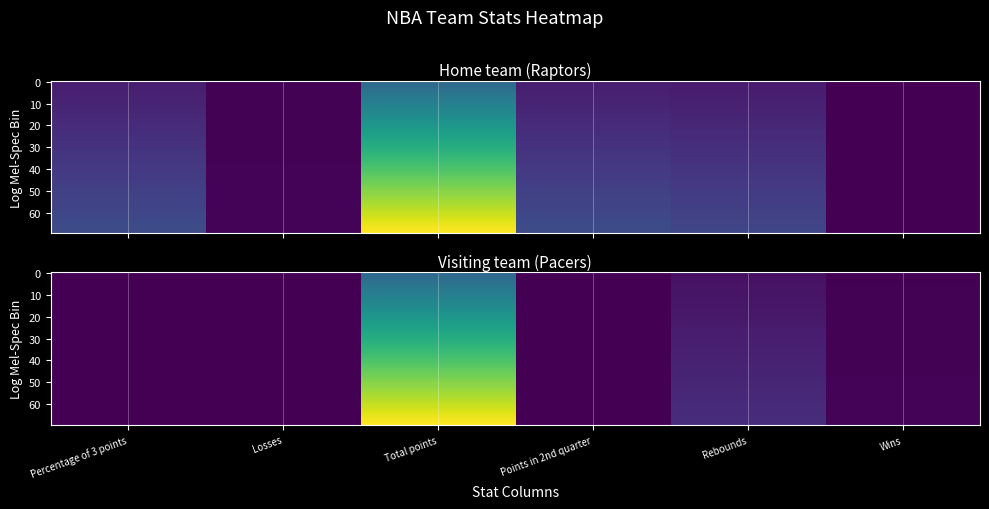

Which label corresponds to the largest value in the chart?

Total points